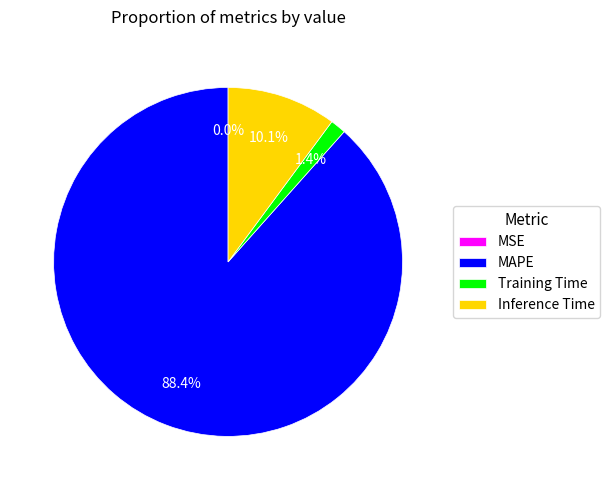

Combined, do MAPE and Inference Time account for over 50%?

Yes